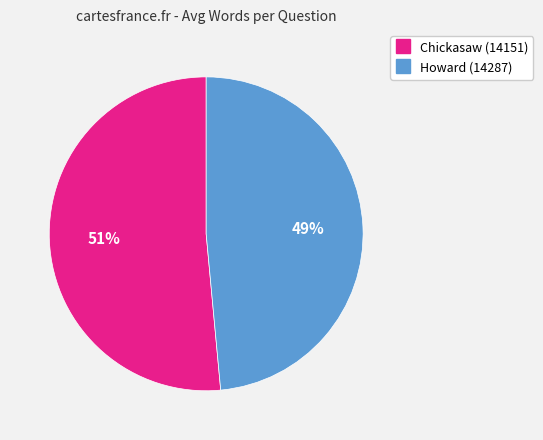

Which has a higher value, Howard (14287) or Chickasaw (14151)?

Chickasaw (14151)